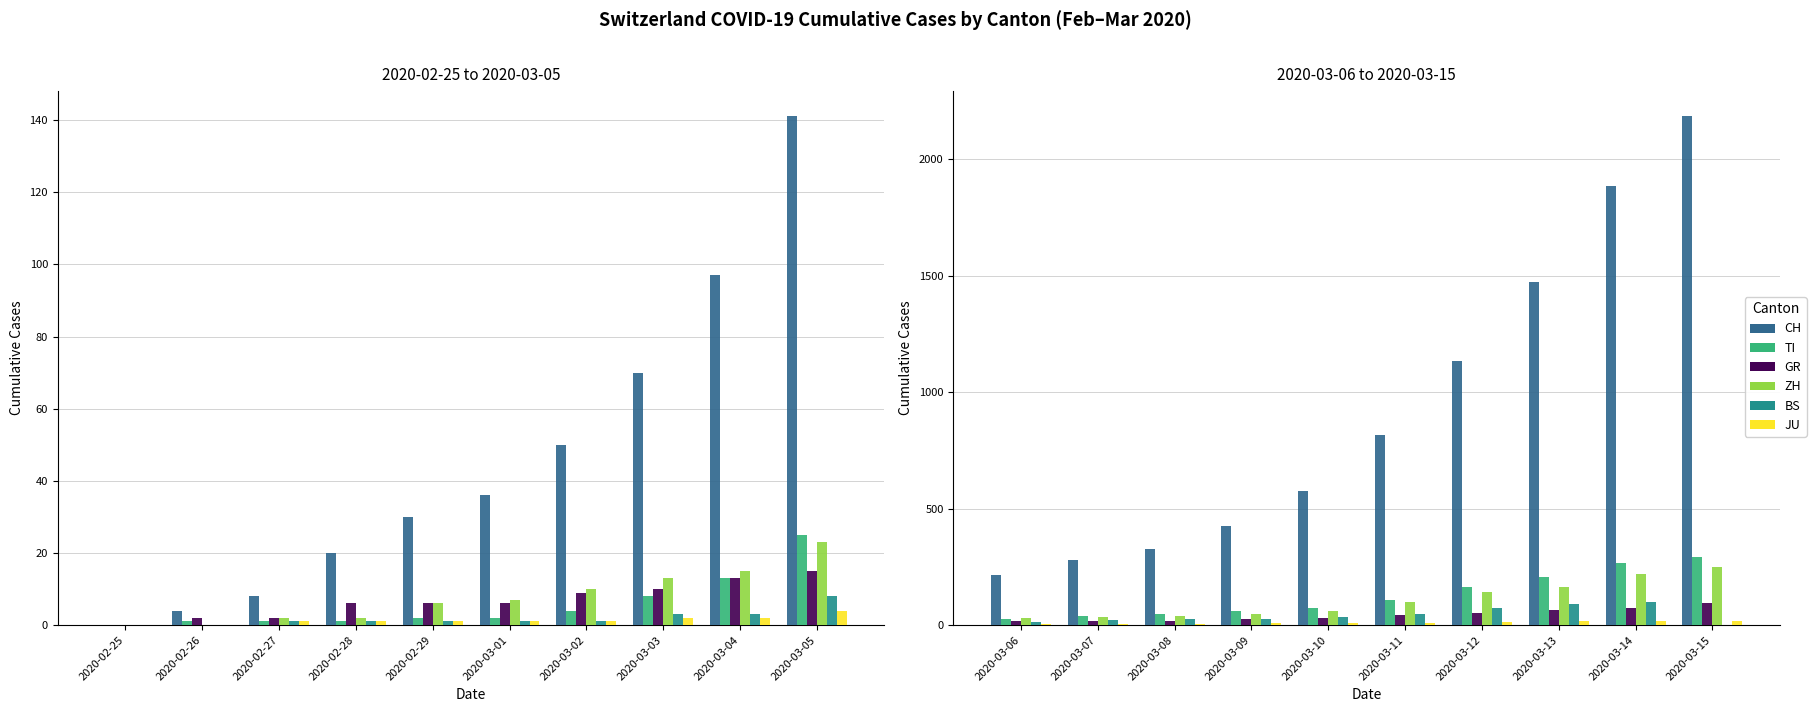

How many values in the BS series exceed 33?

4